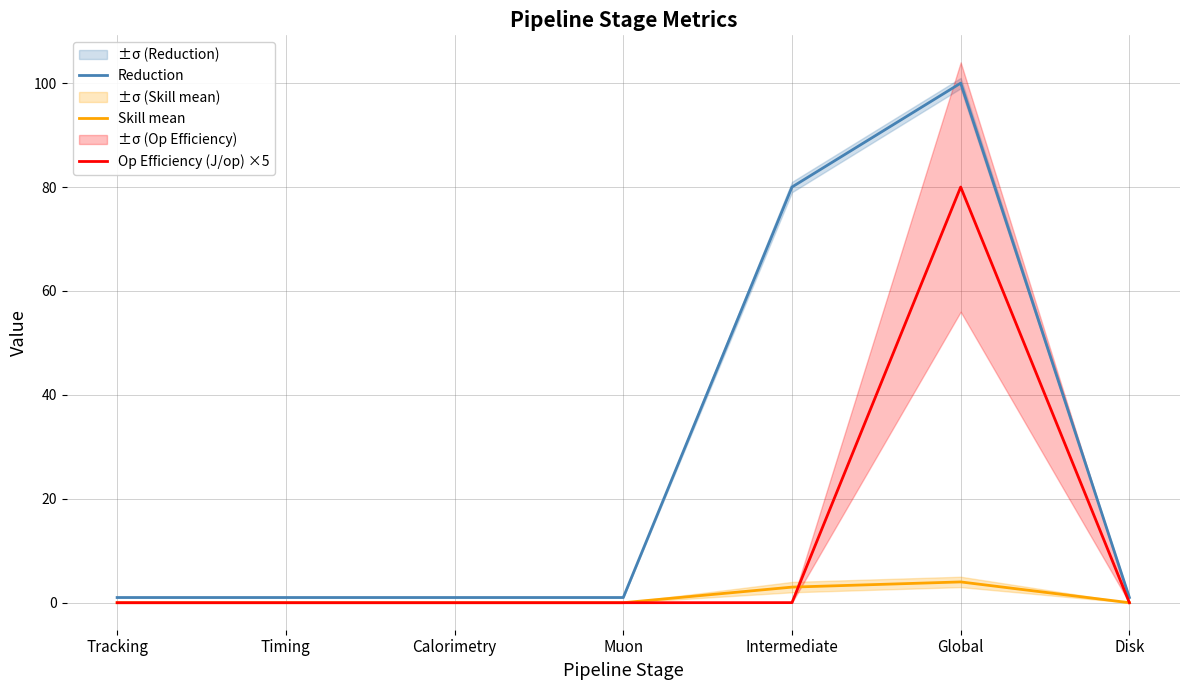

What value does the Reduction series have at Intermediate?

80.0